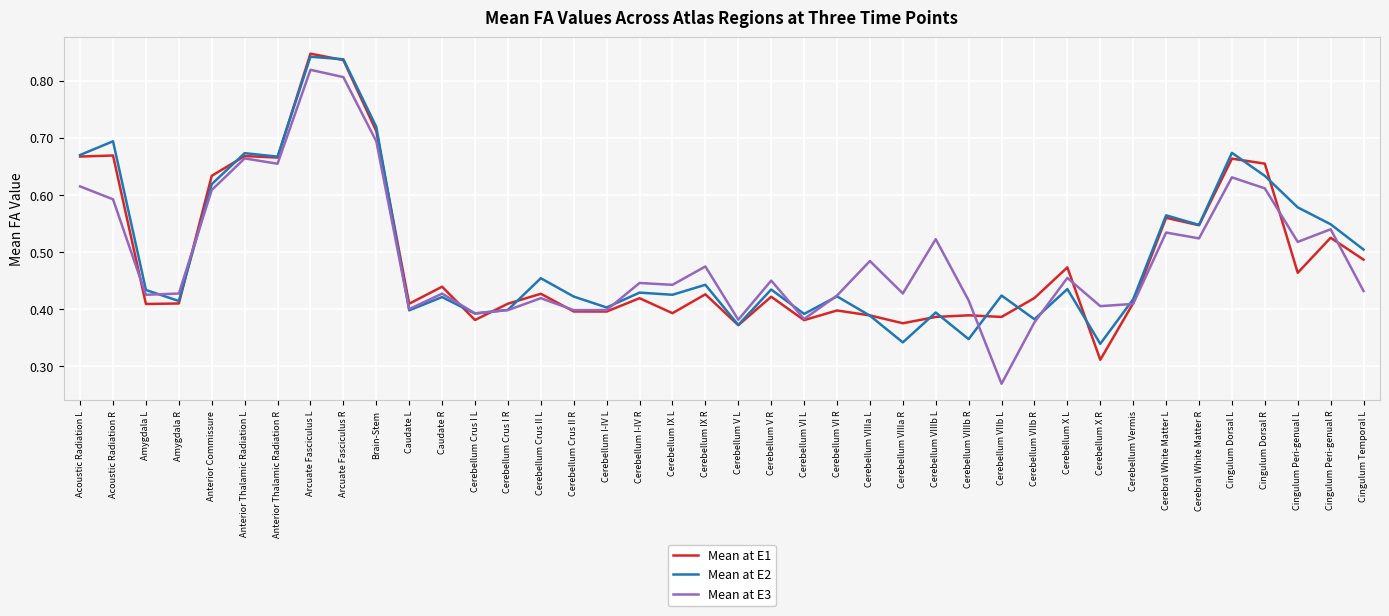

What position from the left is Cingulum Temporal L?

40